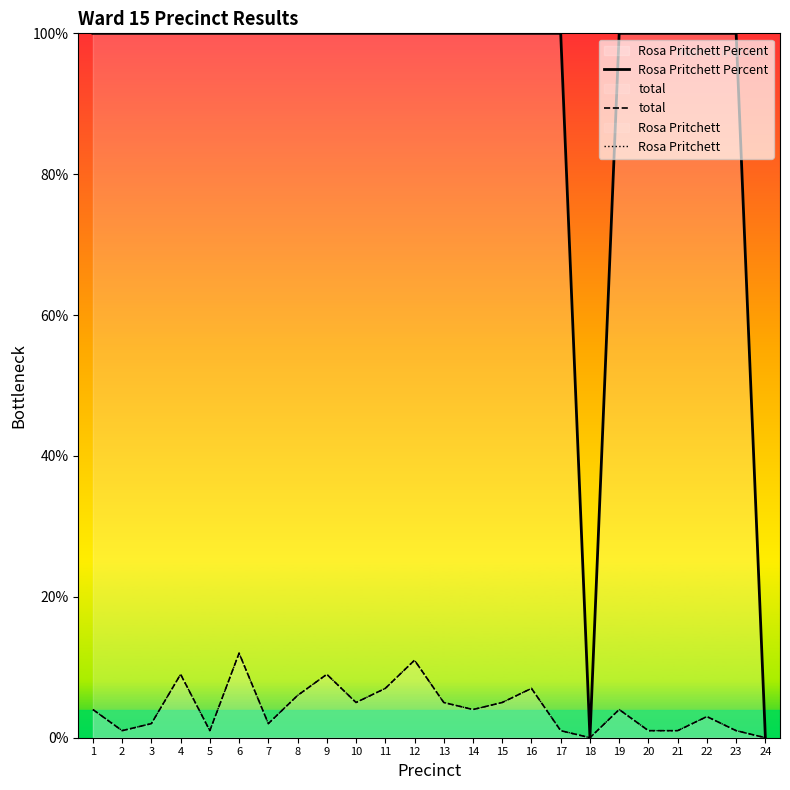

What is the total value across all series at 16?

114